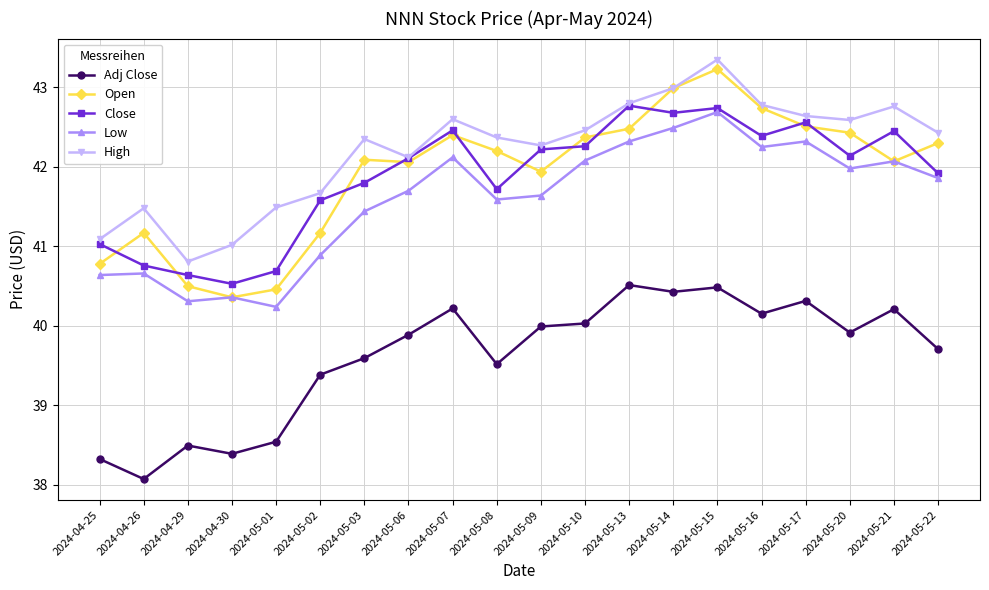

What is the label of the 8th point from the right?

2024-05-13